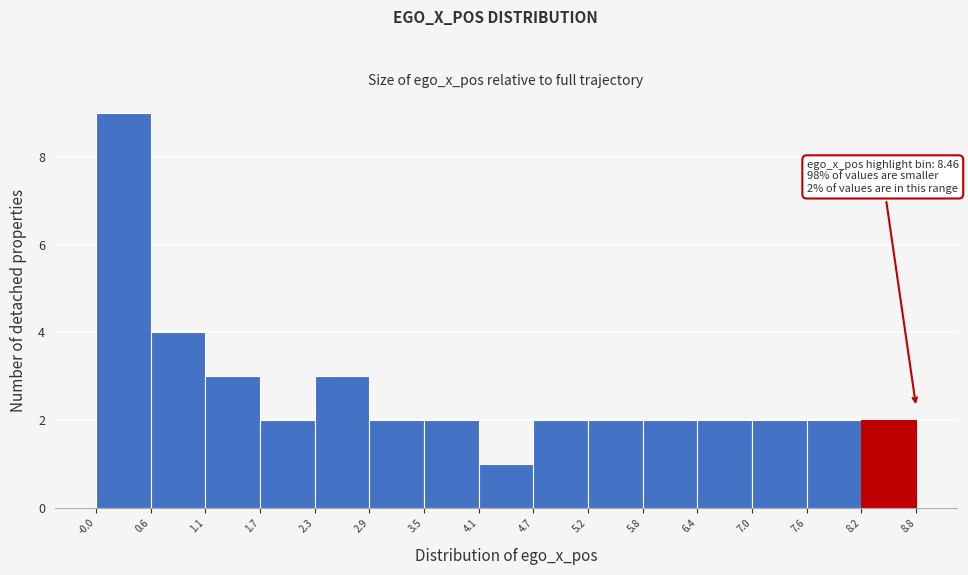

Over which range of the x-axis is the bar tallest?

-0.0 to 0.6